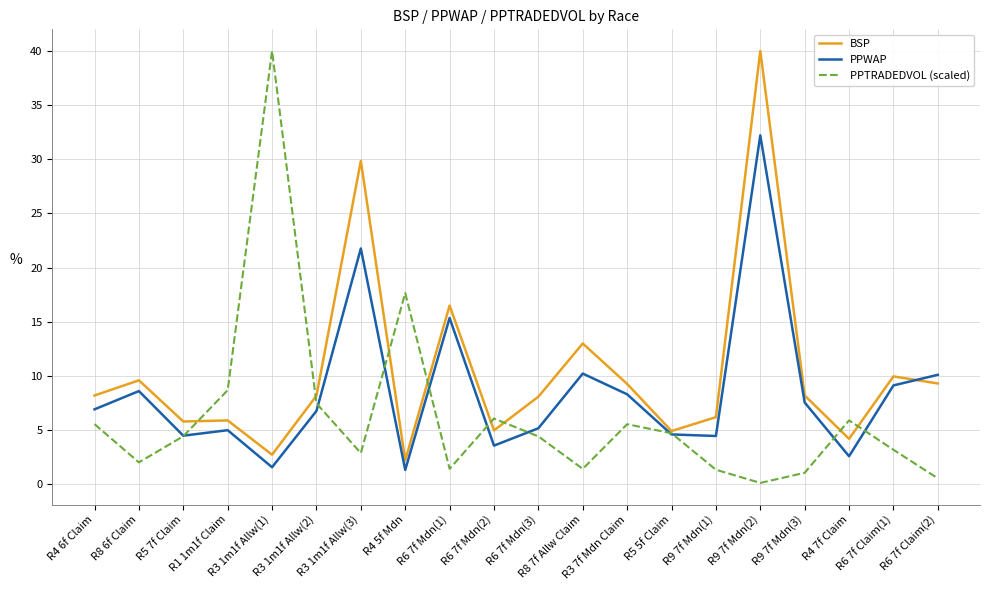

What are all the series names shown in the legend?

BSP, PPWAP, PPTRADEDVOL (scaled)